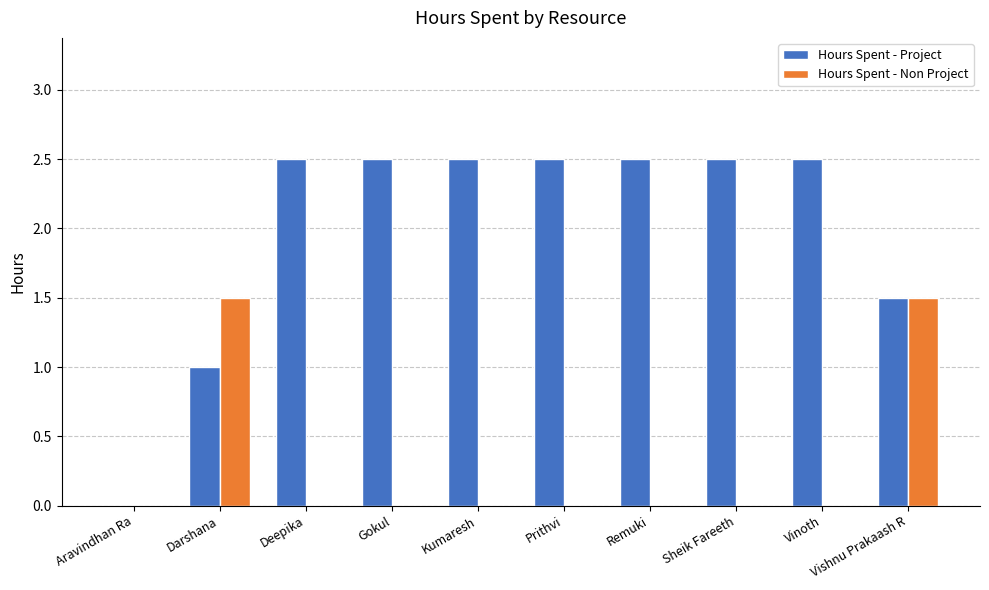

What is the maximum value shown in the chart?

2.5